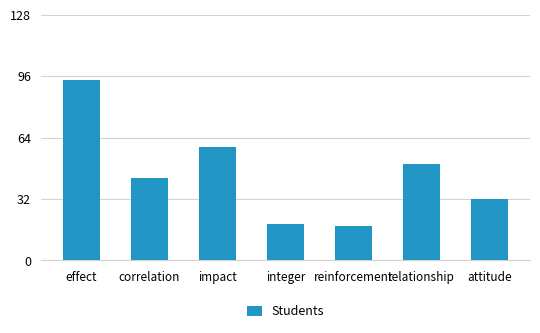

What is the change in value from integer to reinforcement?

-1